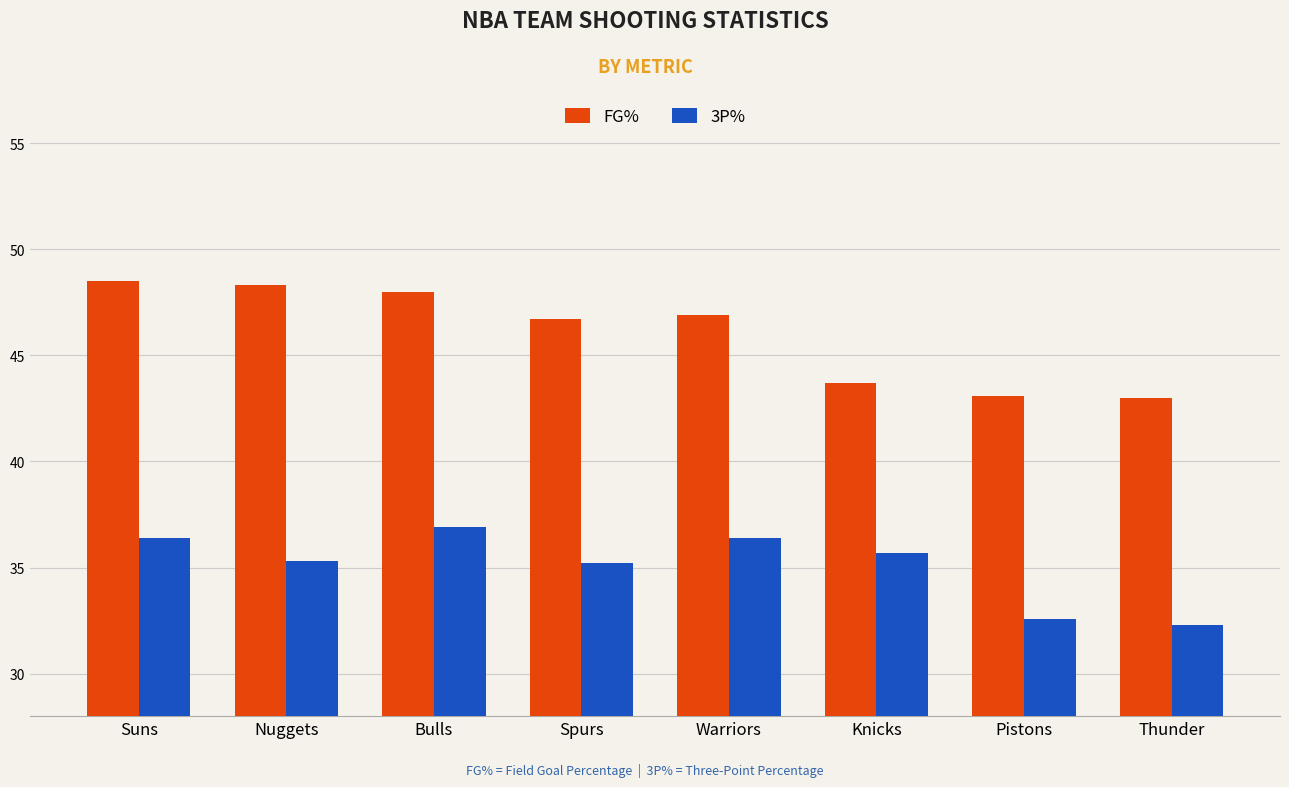

Is it true that 3P% equals 32.6 at Pistons?

True